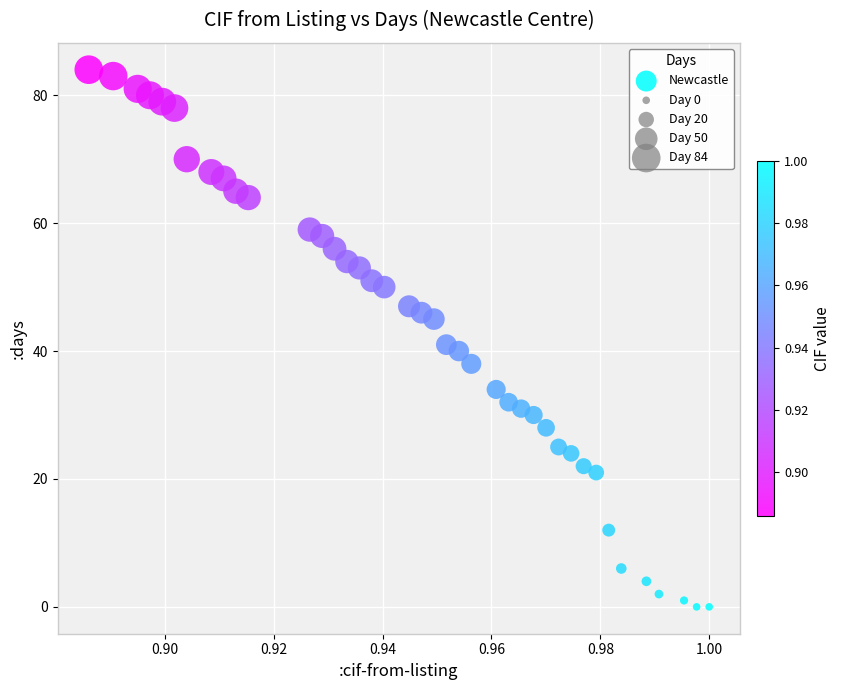

What is the range of Y values (max minus min)?

84